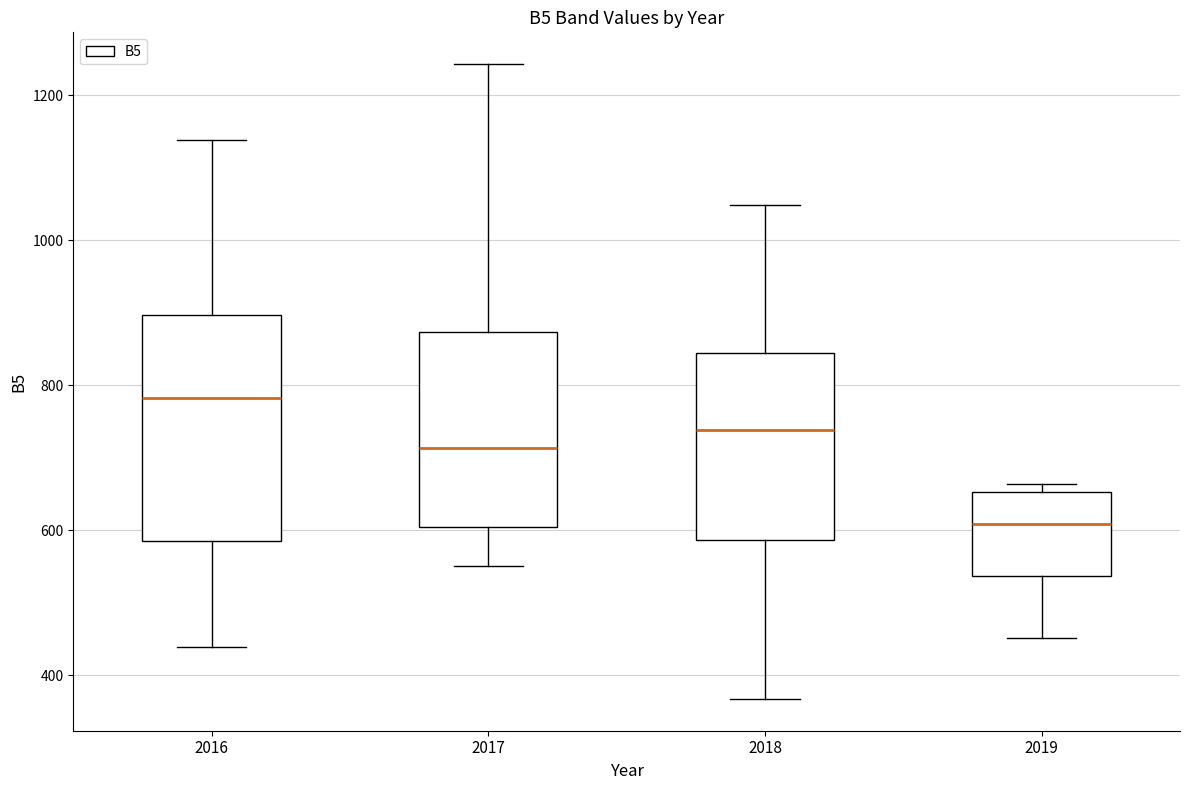

Reading left to right, transcribe this box plot: for each box, give where its median line is, the range the box spans, and where its two whiskers end, as read against the y-axis. The values are not printed on the chart, so give them approximately, as read against the axis.

2016: median 780, box 580 to 900, whiskers 440 to 1140
2017: median 720, box 600 to 880, whiskers 560 to 1240
2018: median 740, box 580 to 840, whiskers 360 to 1040
2019: median 600, box 540 to 660, whiskers 460 to 660 (just above the box's upper edge)